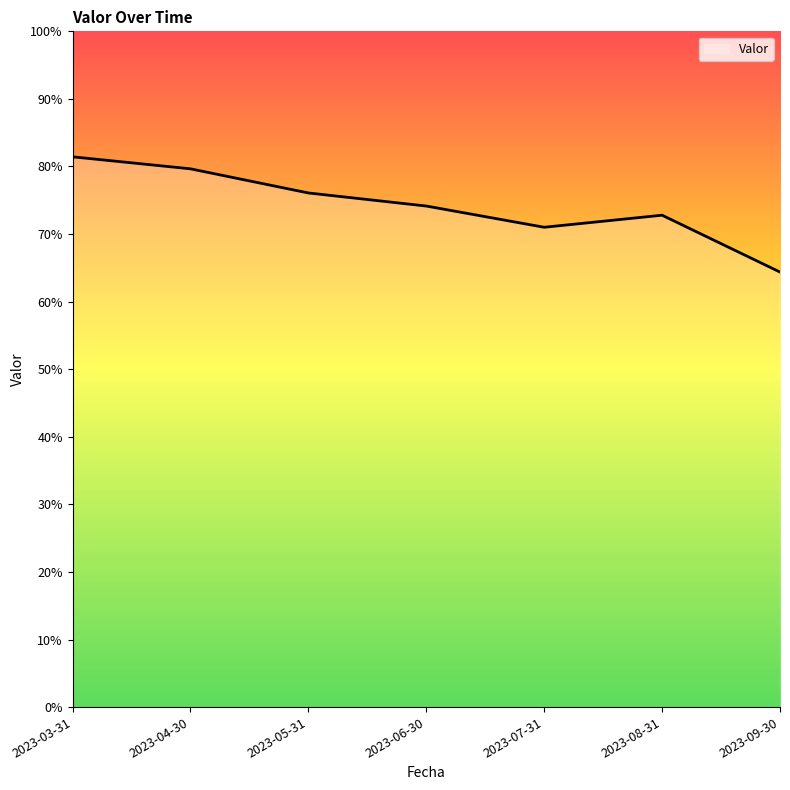

List the labels in order of value, largest first.

2023-03-31, 2023-04-30, 2023-05-31, 2023-06-30, 2023-08-31, 2023-07-31, 2023-09-30